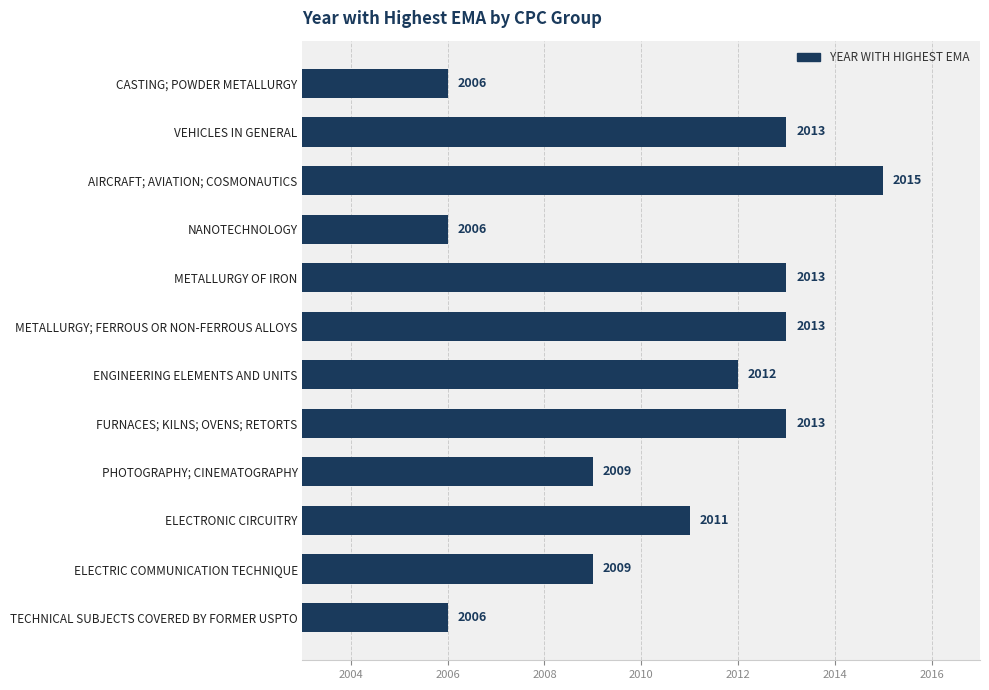

How many bars are there in total?

12